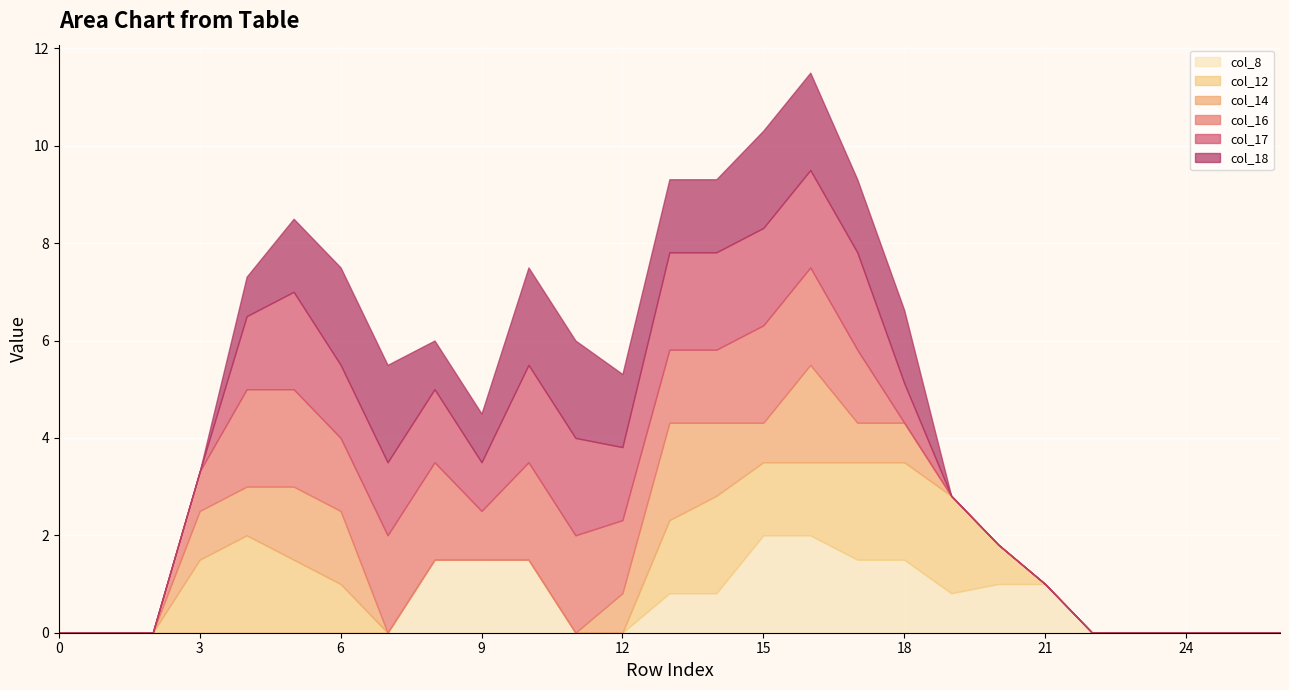

What is the total value across all series at 15?

10.3